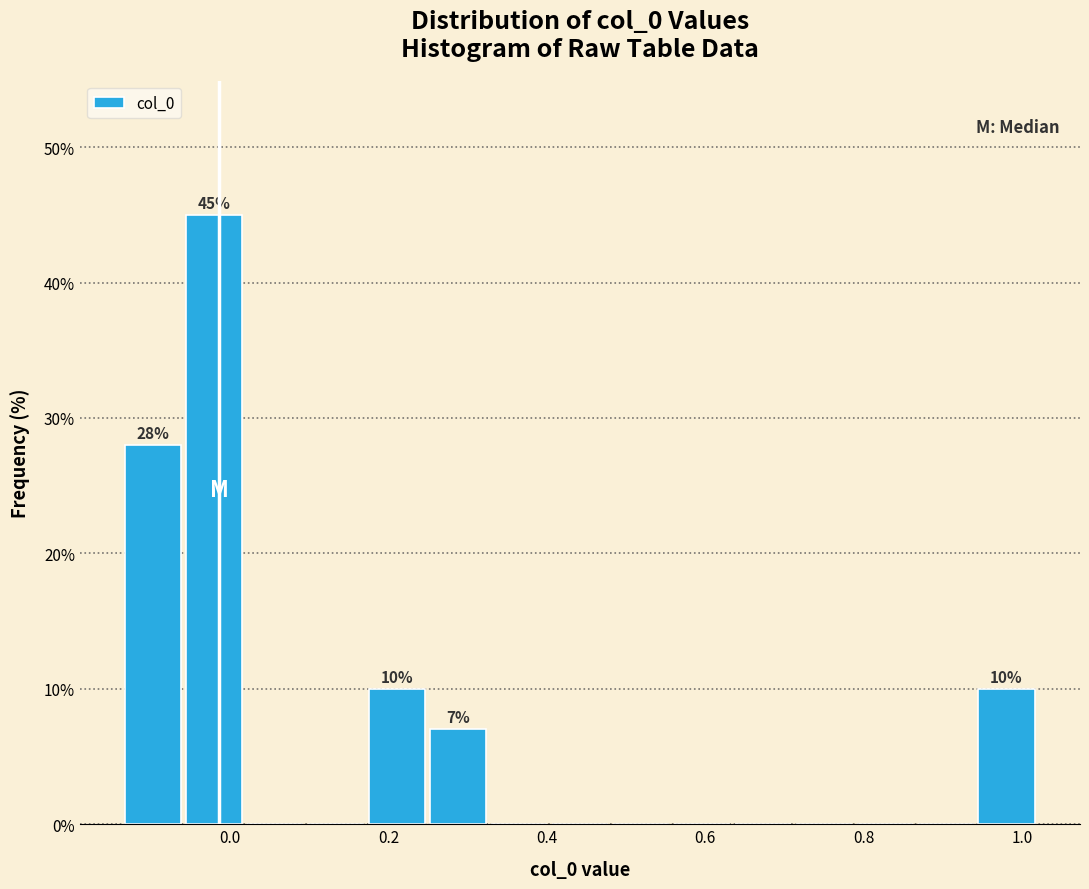

Around what value on the x-axis is the tallest bar? Give the approximate position of its centre, as read against the axis.

-0.02